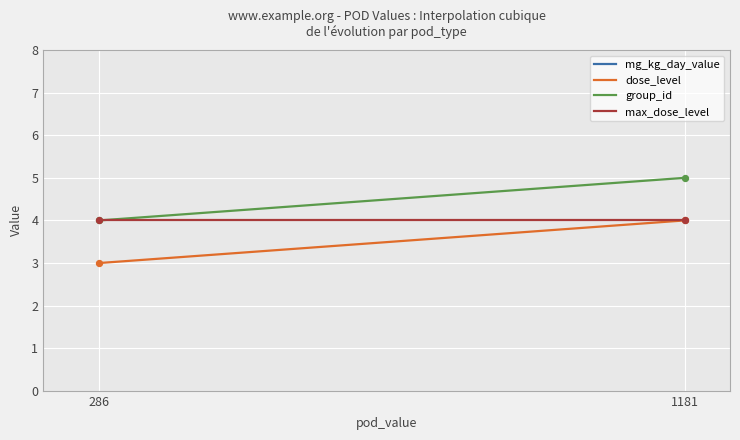

Which series reaches the minimum Y coordinate?

dose_level